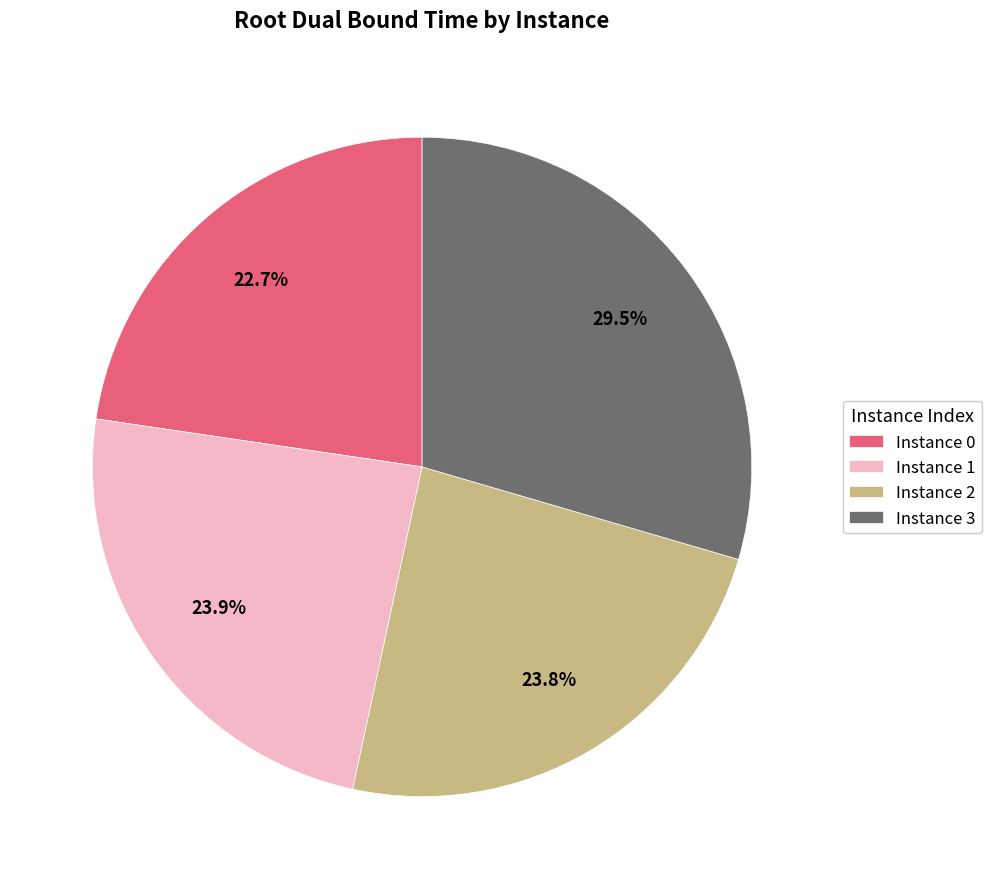

Which category has the biggest portion of the pie?

Instance 3